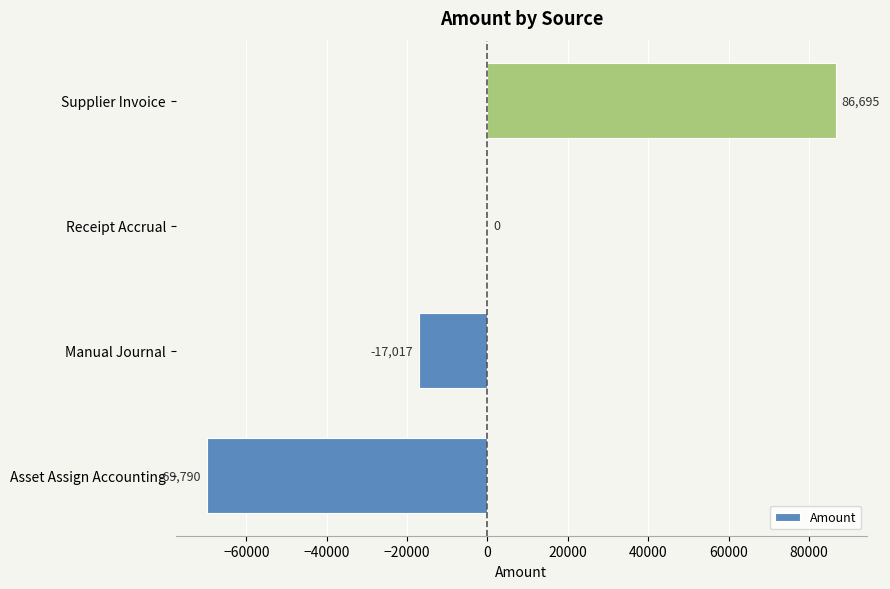

The chart shows a value of 86694.7 at Supplier Invoice. True or false?

True